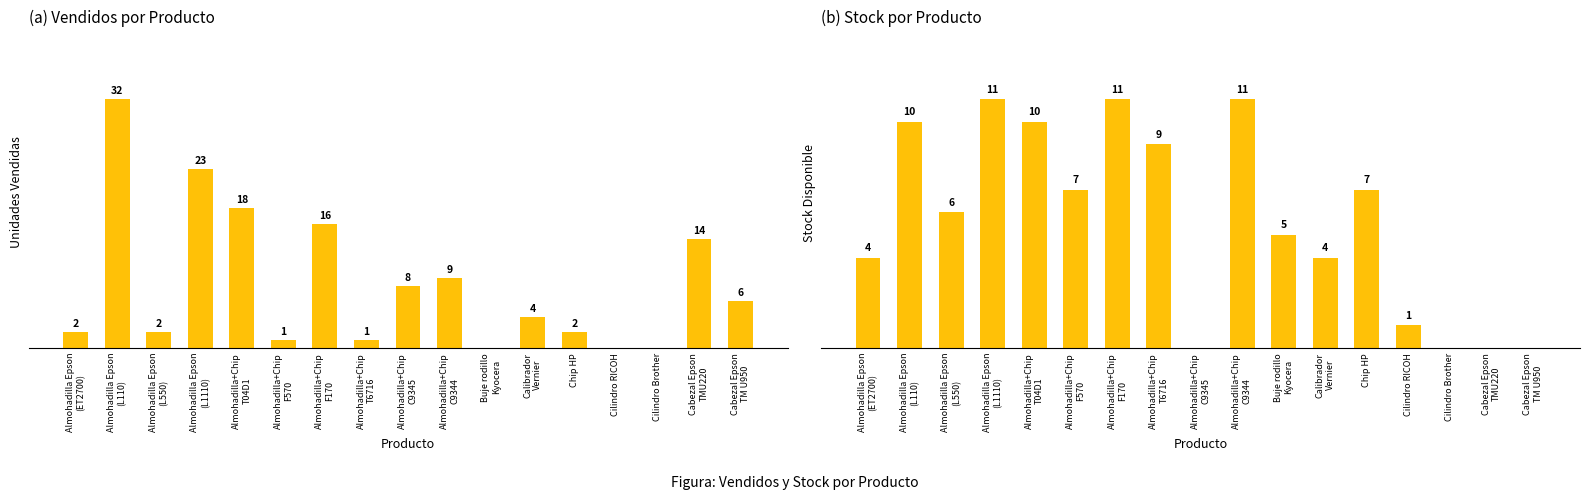

What is the label of the 10th bar from the left?

Almohadilla+Chip
C9344